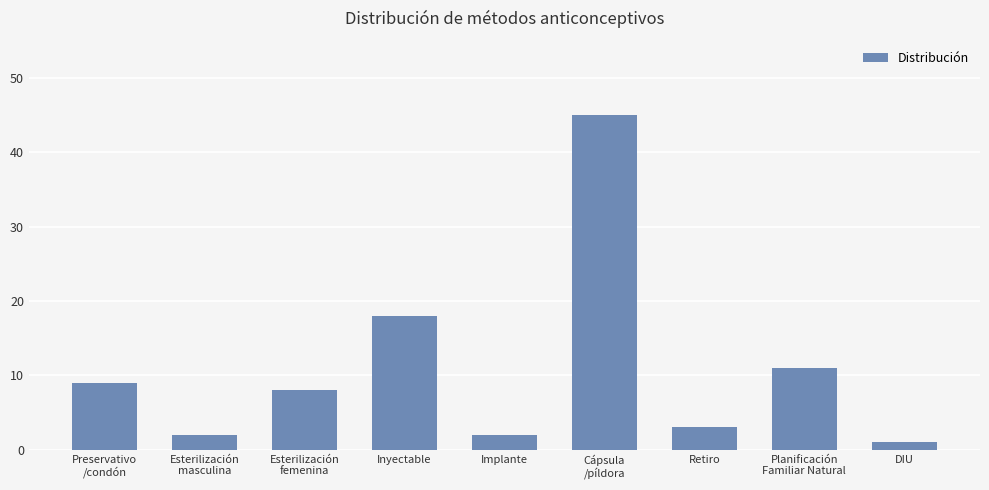

True or false: the data shows 0.1 at Esterilización
femenina.

False